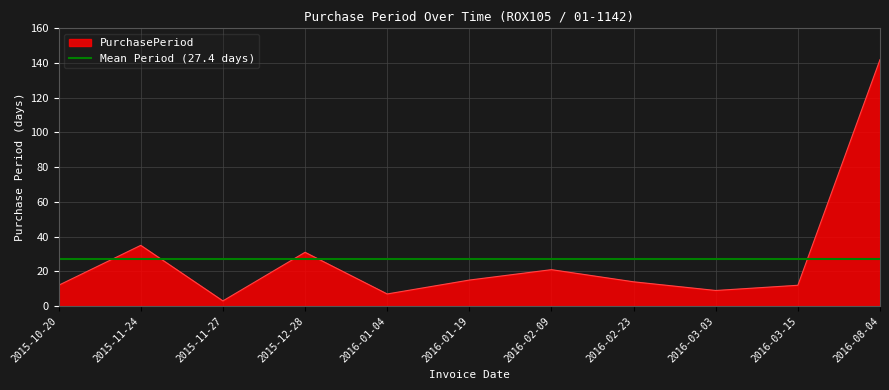

How many lines are shown in the chart?

1